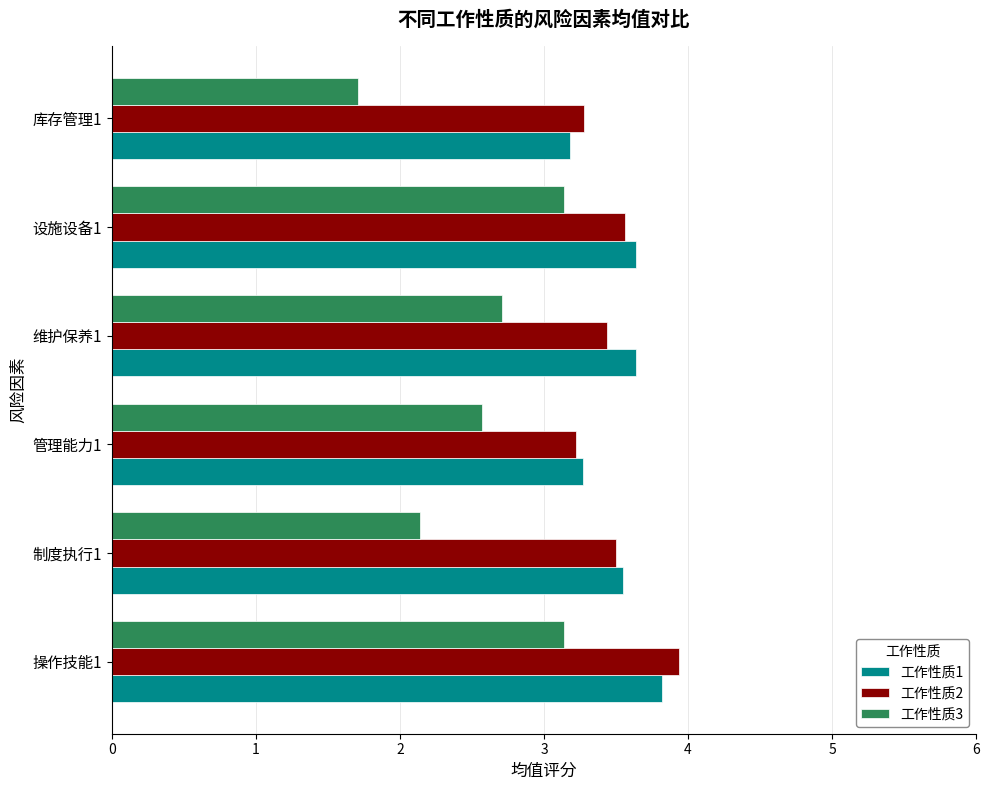

What is the maximum value for 工作性质1?

3.8